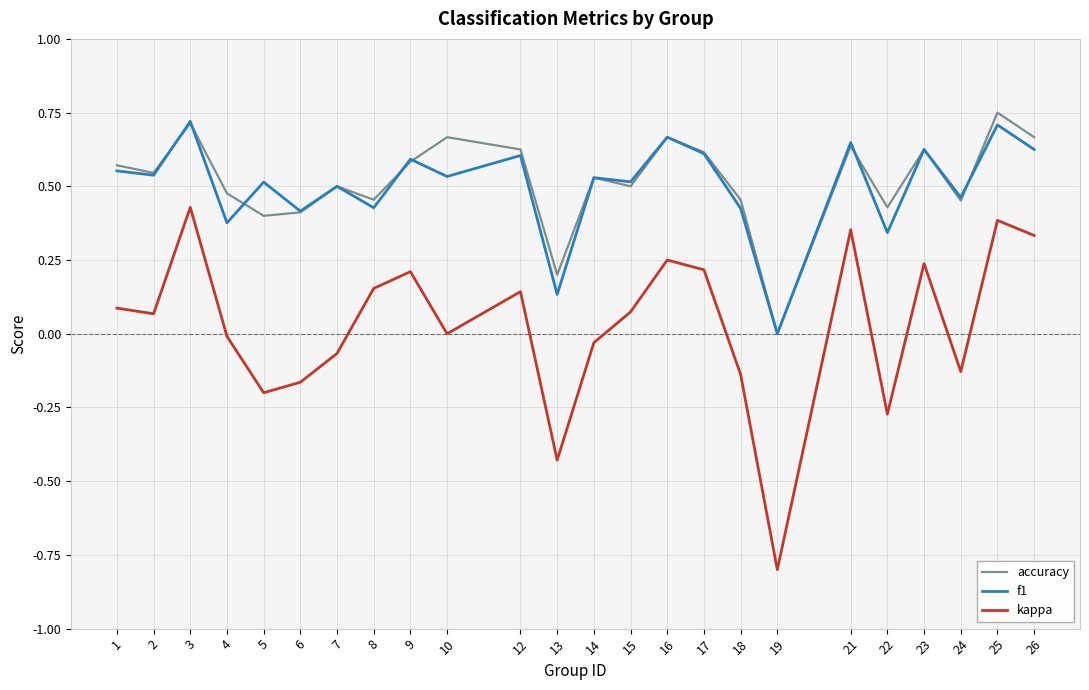

The value of kappa at 6 is -0.2. True or false?

True